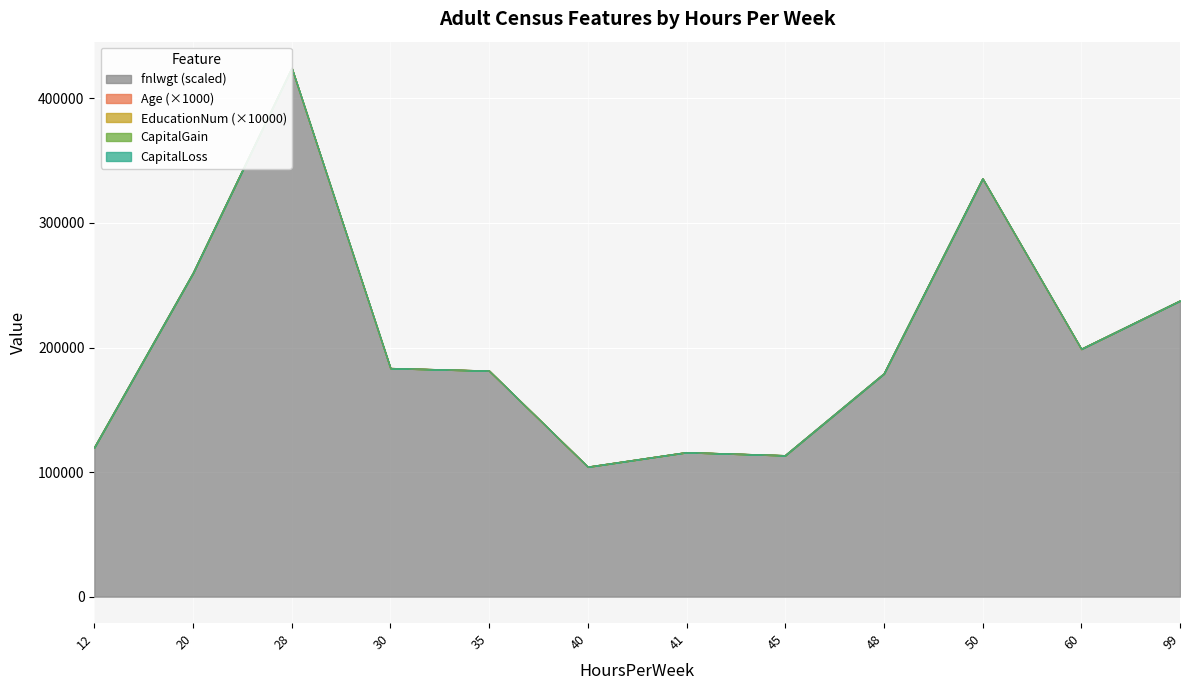

What are all the series names shown in the legend?

fnlwgt, Age, EducationNum, CapitalGain, CapitalLoss